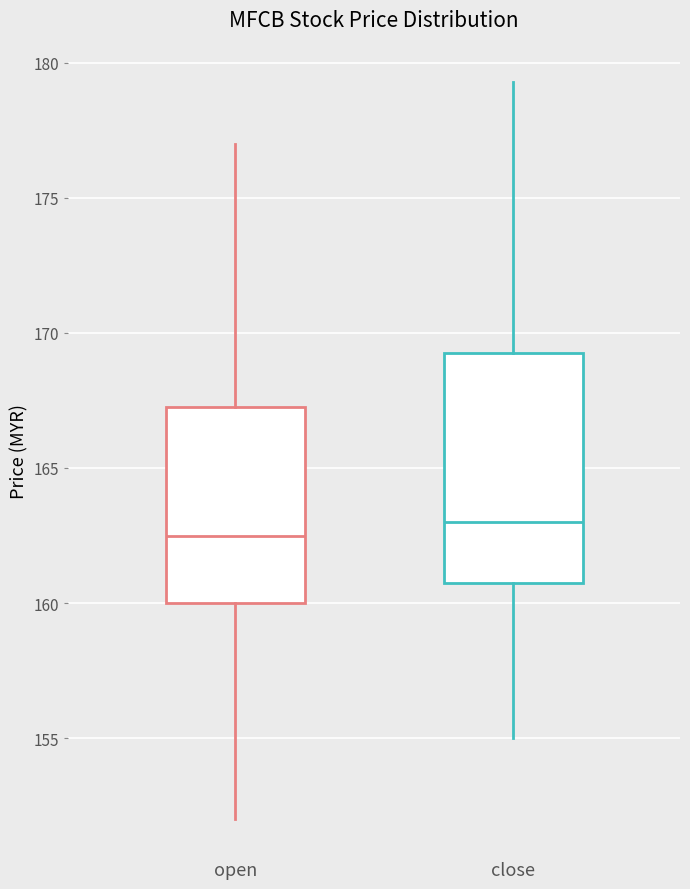

Where does the median line of the box for open sit on the y-axis? The values are not printed on the chart, so give them approximately, as read against the axis.

162.5